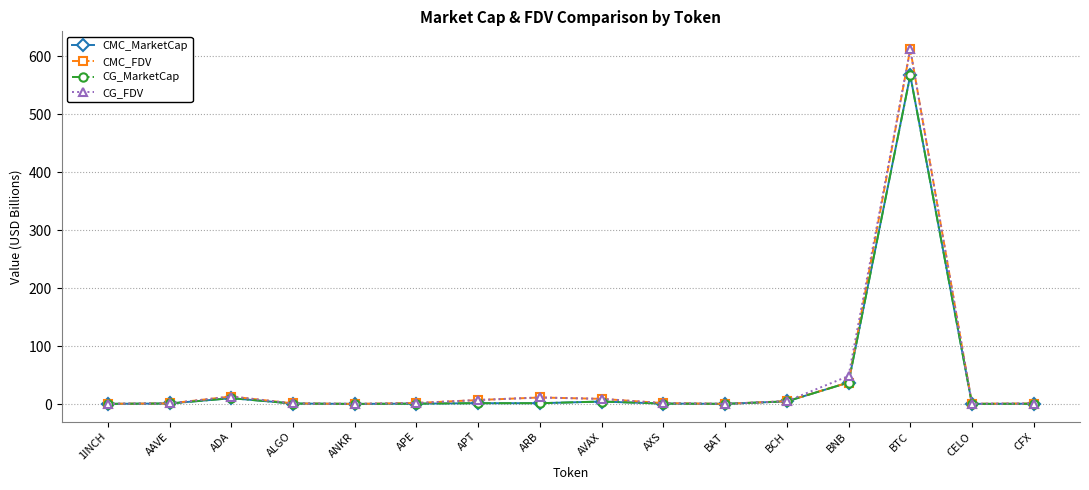

What is the label of the 12th point from the right?

ANKR